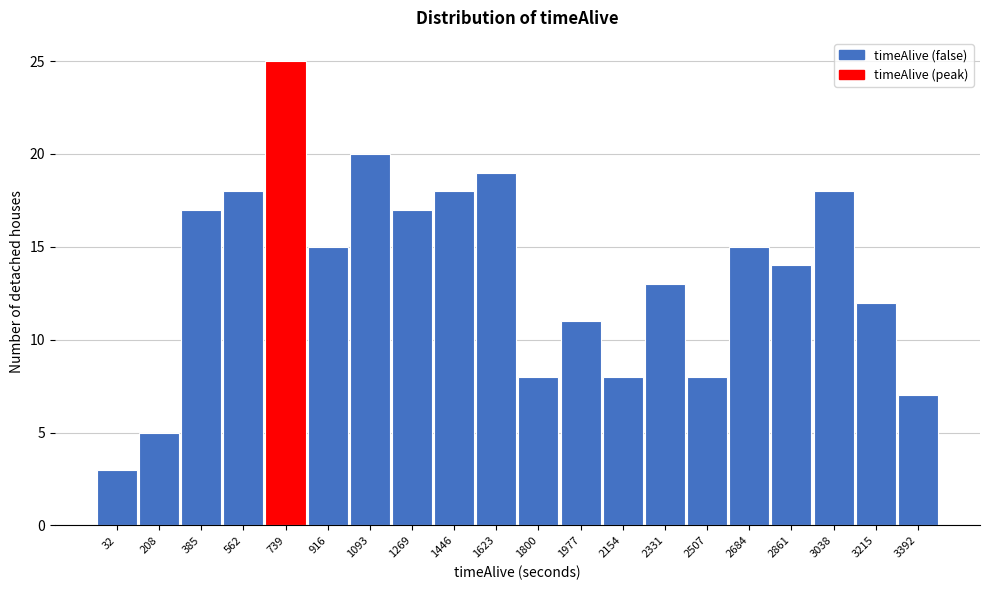

Reading left to right, extract all data points from this chart.

32=3	208=5	385=17	562=18	739=25	916=15	1093=20	1269=17	1446=18	1623=19	1800=8	1977=11	2154=8	2331=13	2507=8	2684=15	2861=14	3038=18	3215=12	3392=7